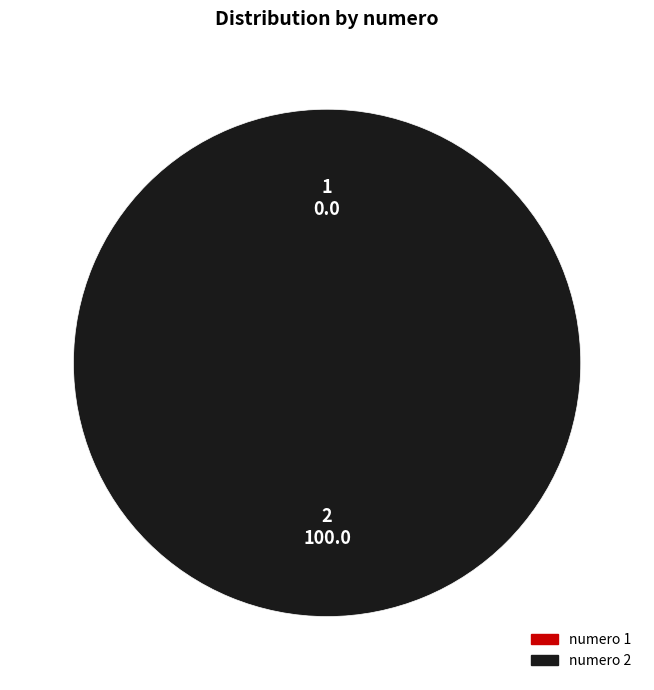

To the nearest percent, what percentage of the pie is 2?

100%